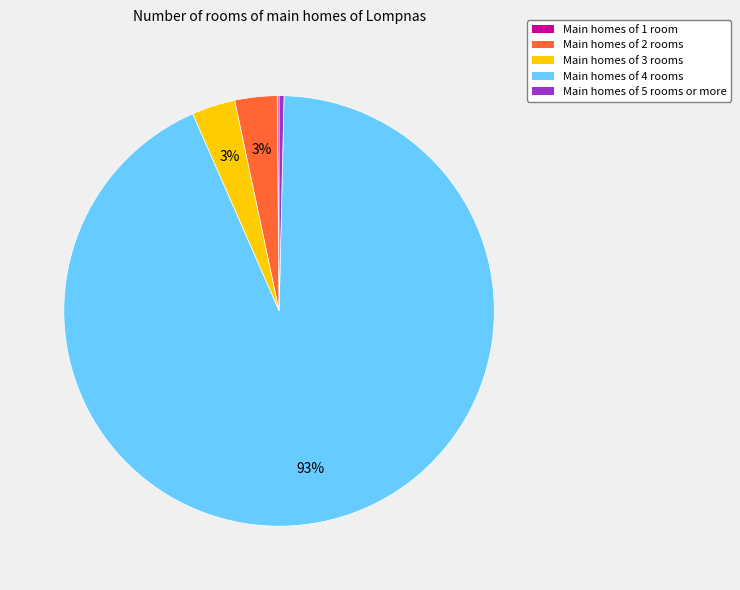

Is there a majority slice in this chart?

Yes